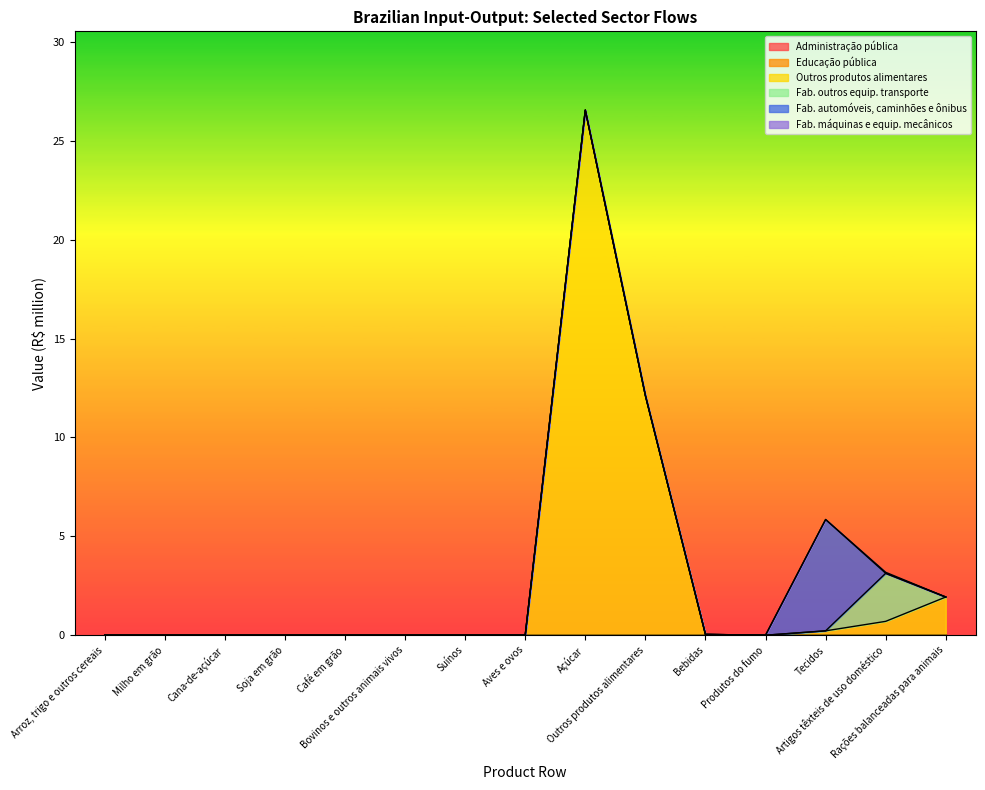

What is the total value across all series at Artigos têxteis de uso doméstico?

3.2